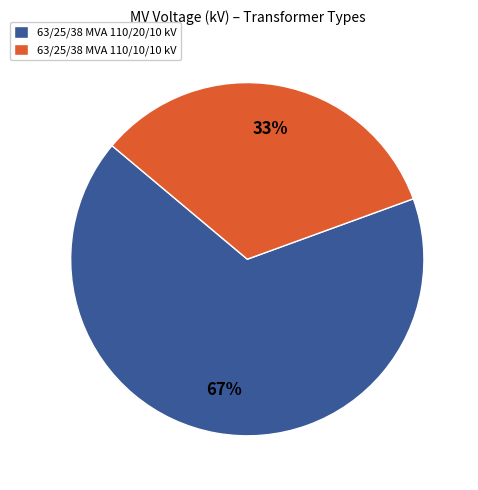

To the nearest percent, what percentage of the pie is 63/25/38 MVA 110/10/10 kV?

33%